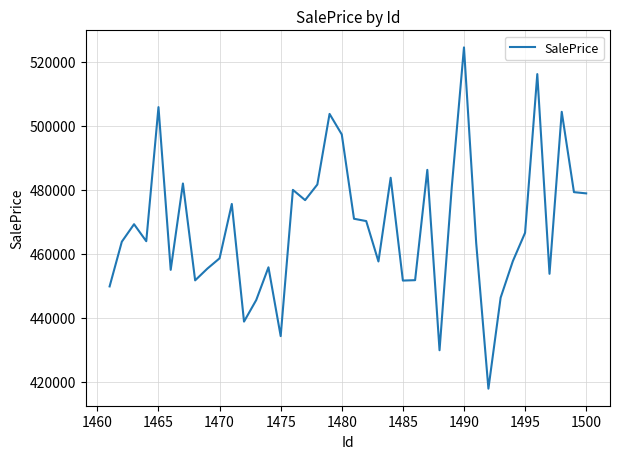

What is the difference between the maximum and minimum values?

106525.4